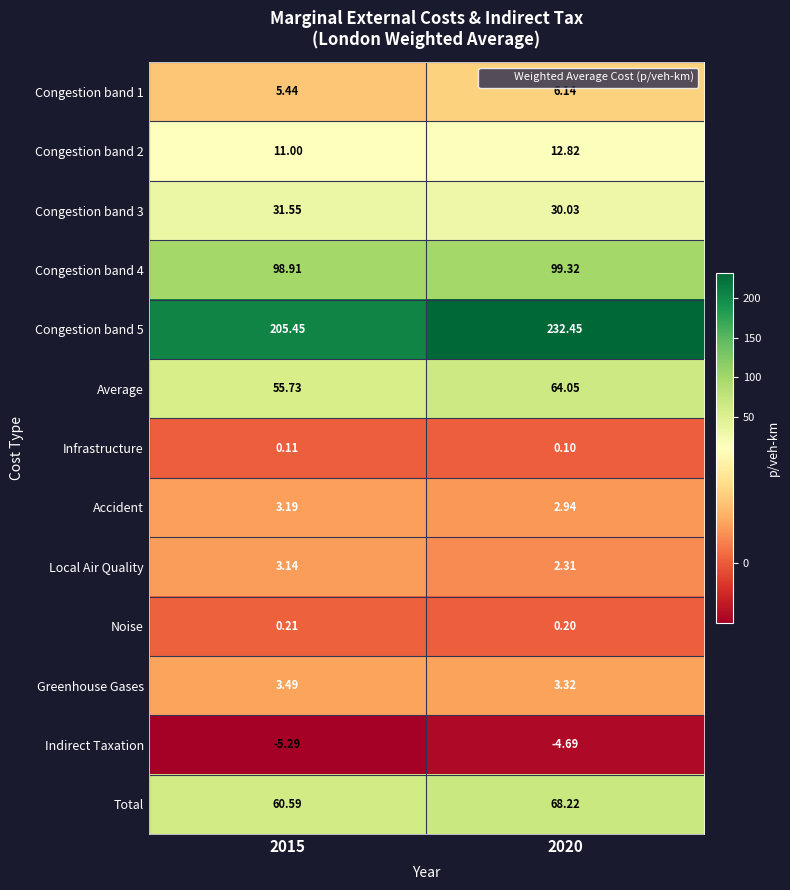

Is the value of Congestion band 5 at 2020 greater than the value of Congestion band 1 at 2015?

Yes